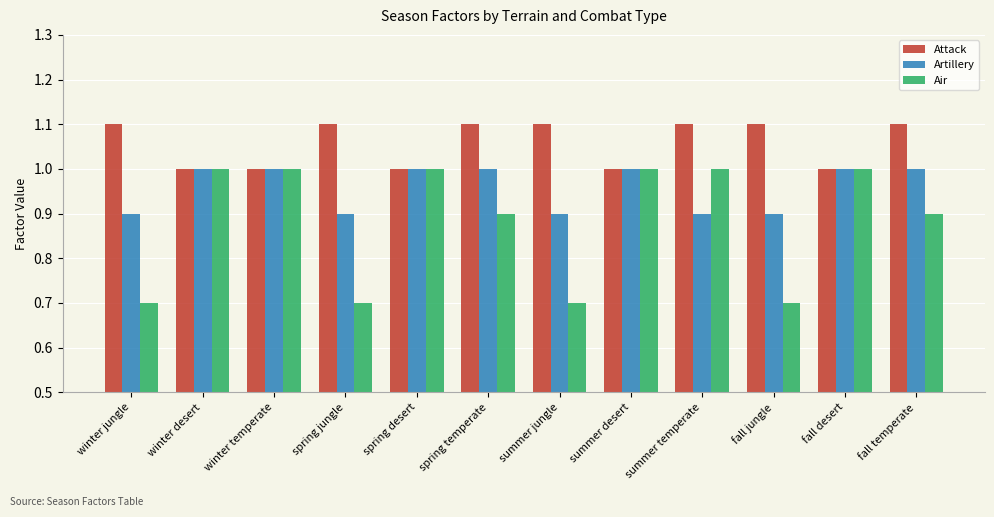

The Artillery series shows 1.2 at spring jungle. True or false?

False